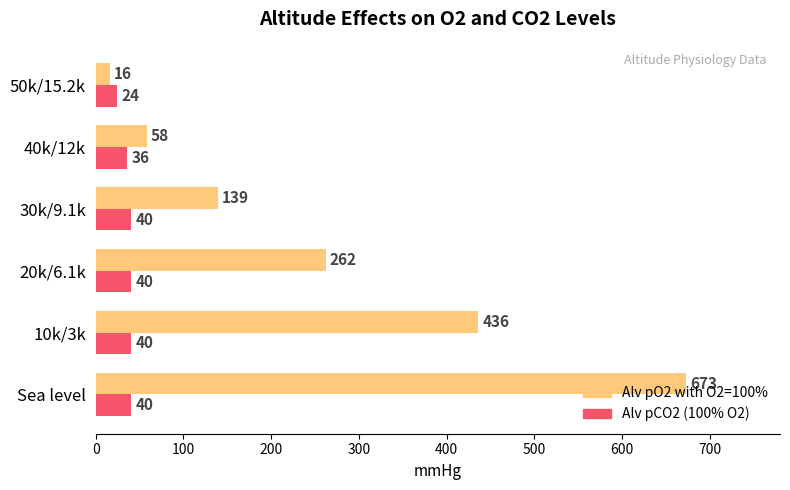

Where is Alv pCO2 (100% O2) nearest to the value 32?

40k/12k